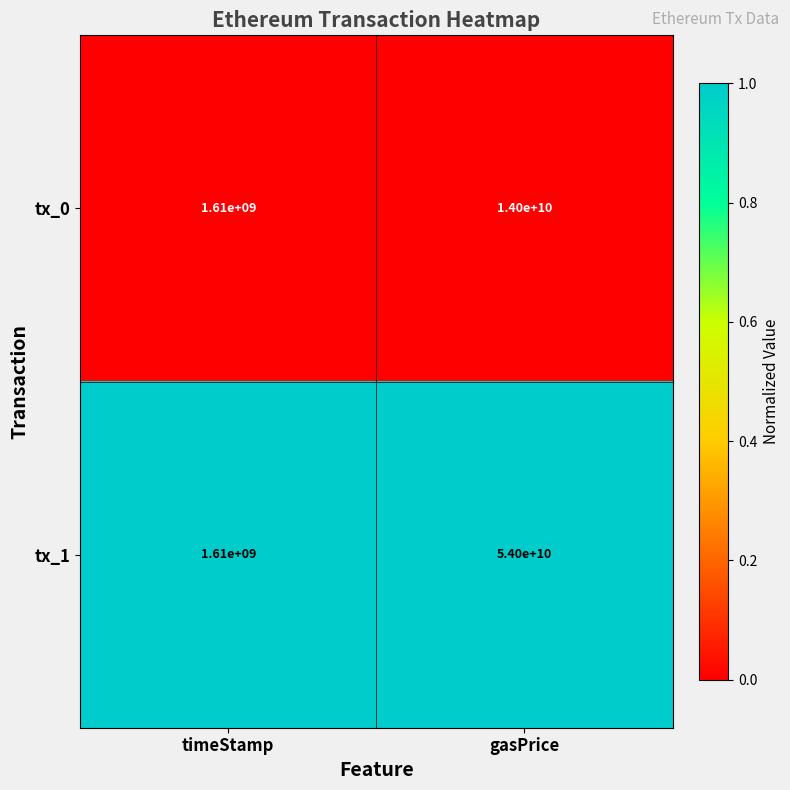

Which series has the largest total across all categories?

tx_1